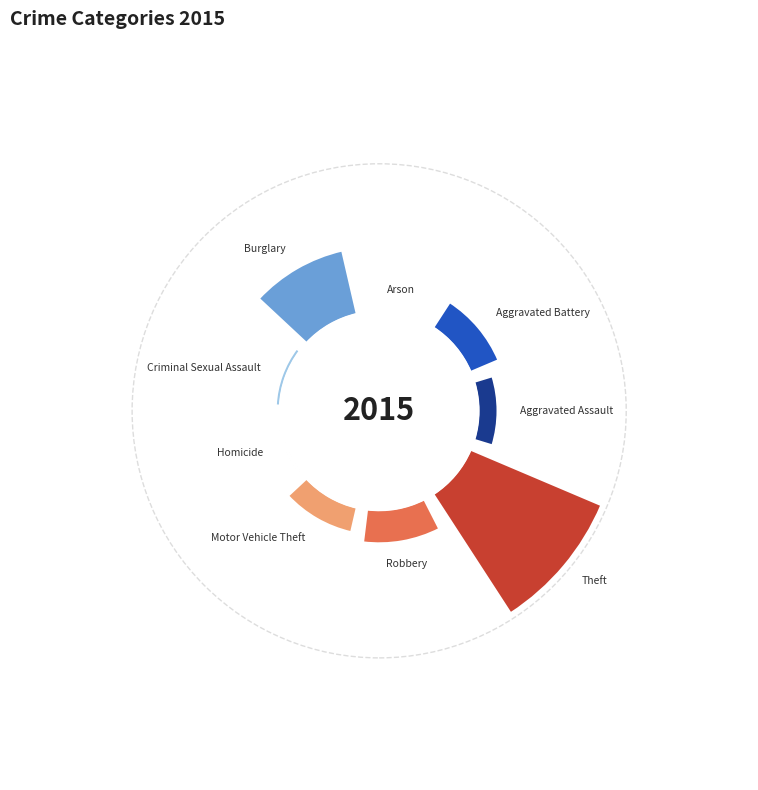

How many slices are in this pie chart?

9